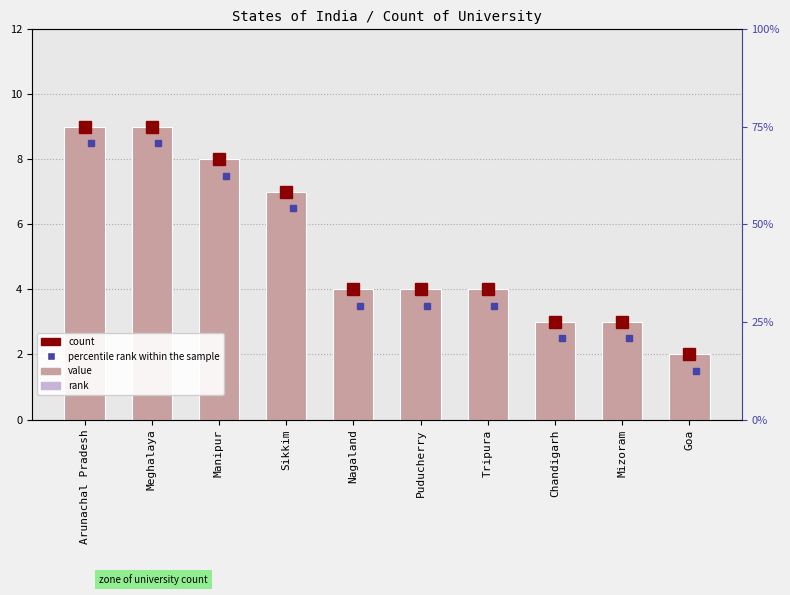

Reading right to left, transcribe all the data shown in this chart.

2	3	3	4	4	4	7	8	9	9